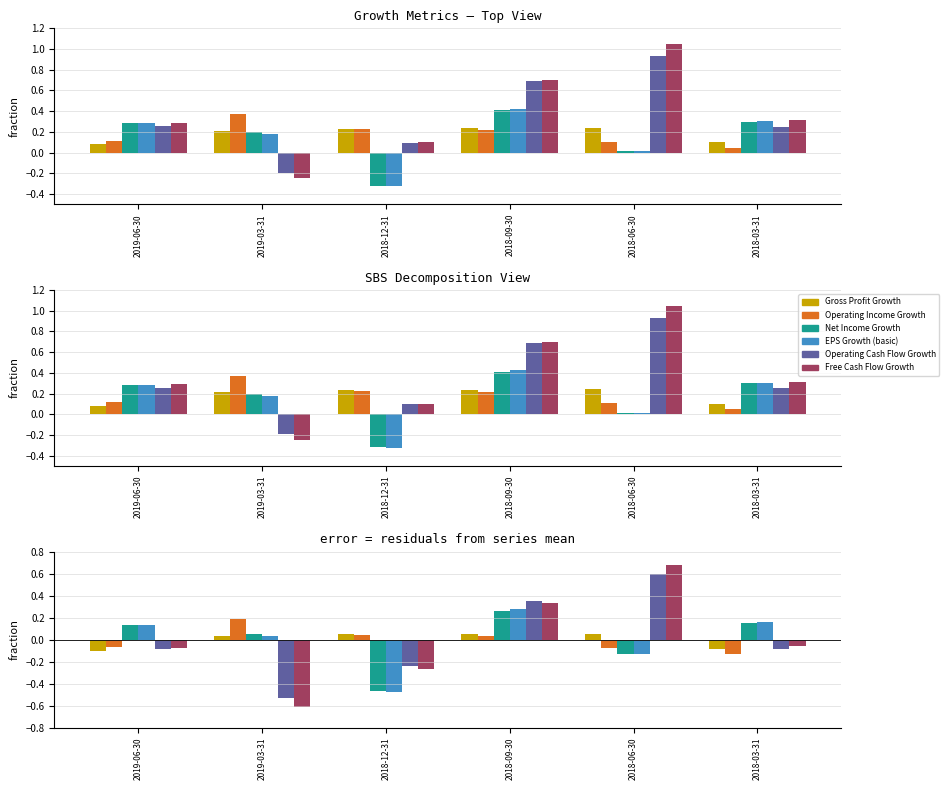

Is it true that Gross Profit Growth equals -0.1 at 2019-06-30?

True